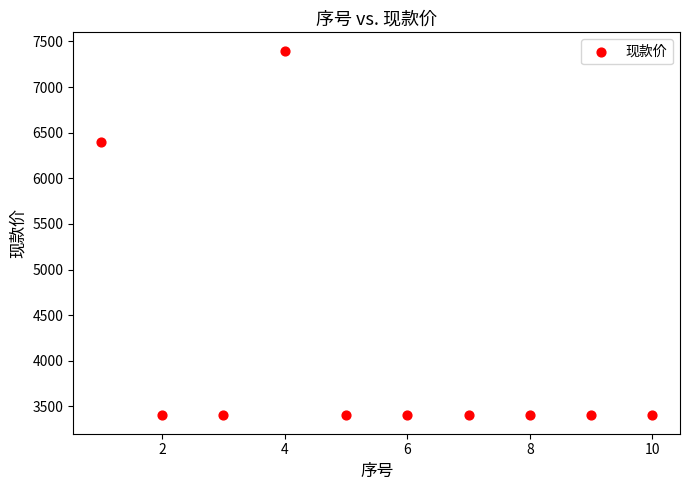

What is the average X value?

6